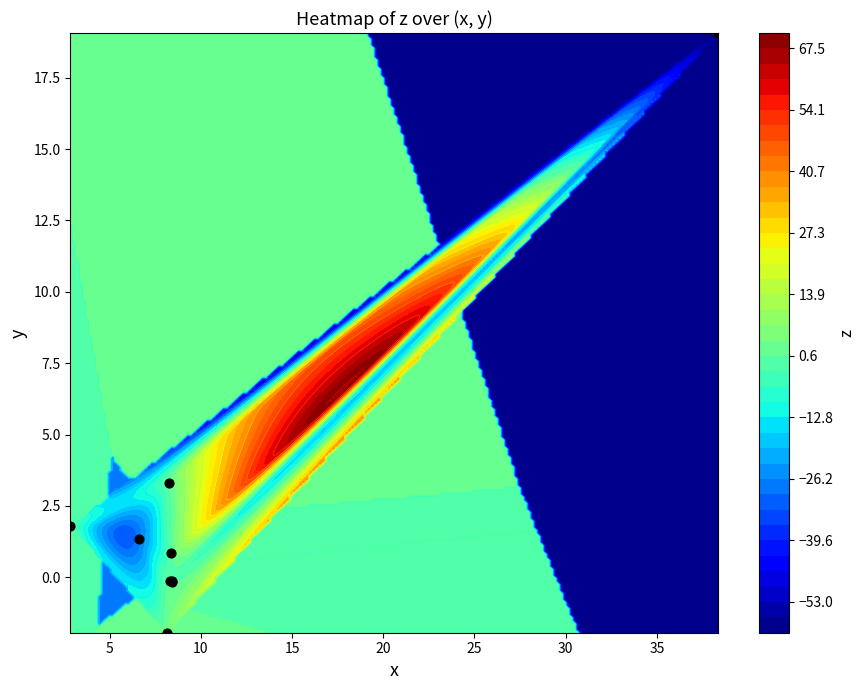

What is the sum of all values?

24.0